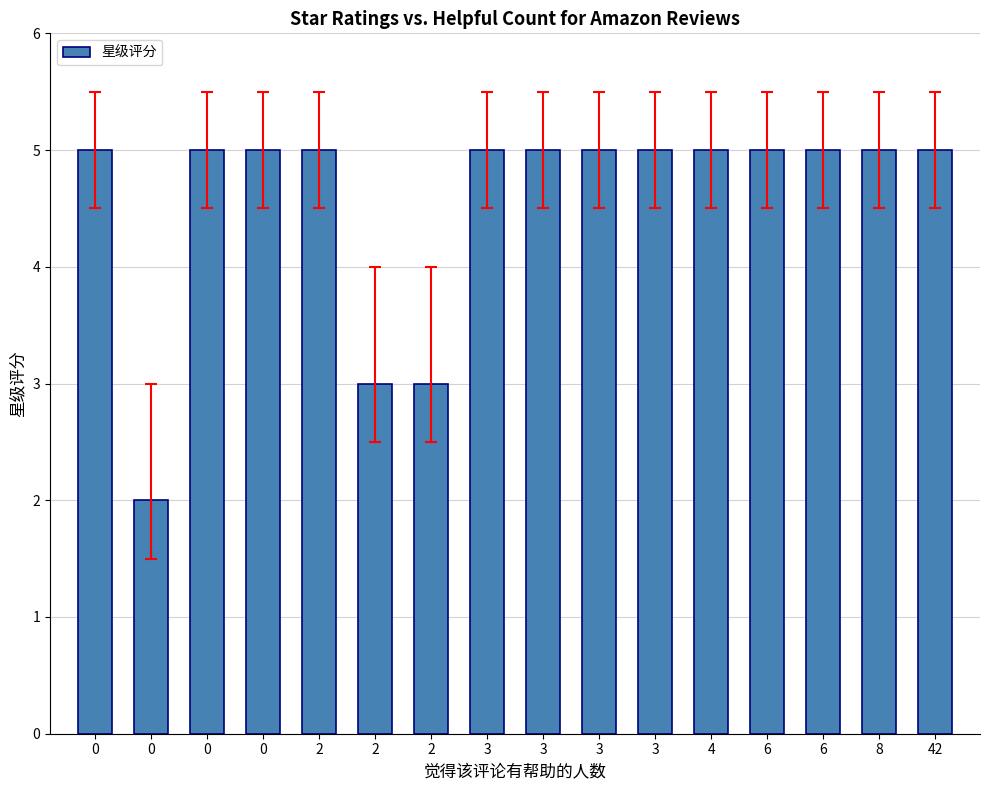

How many bars are there in total?

16